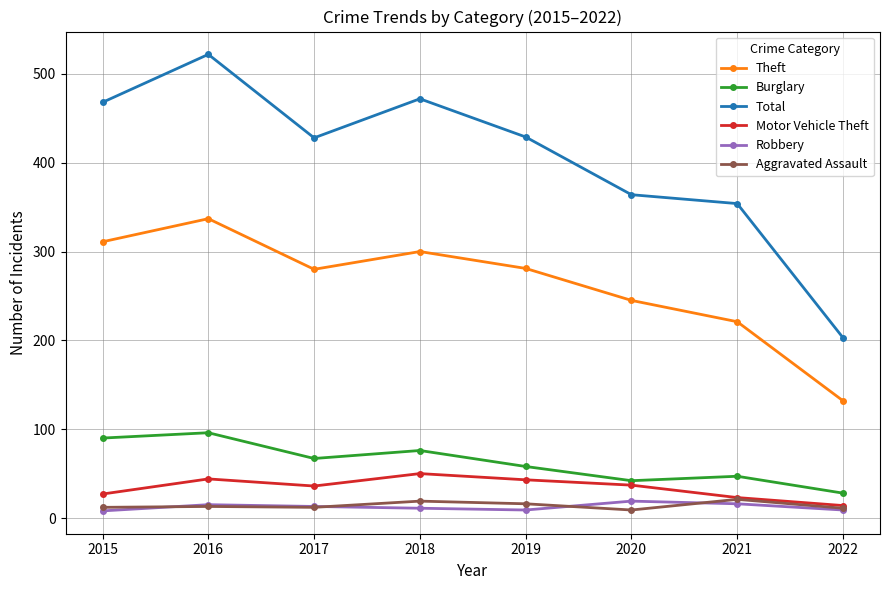

Which series changed the most between 2016 and 2021?

Total